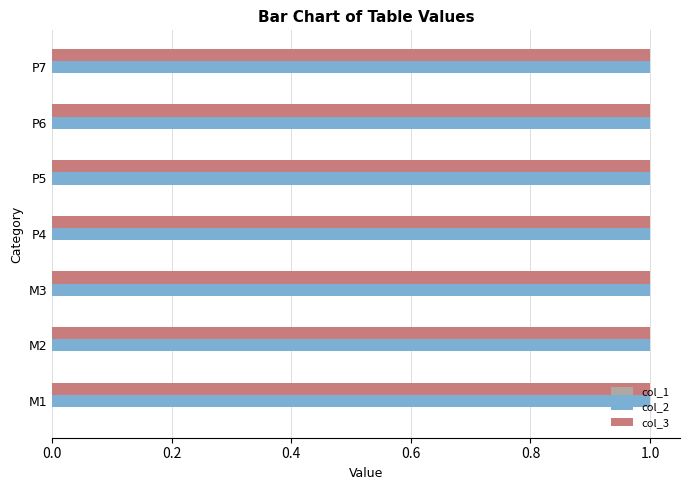

Count the number of data series in this chart.

3